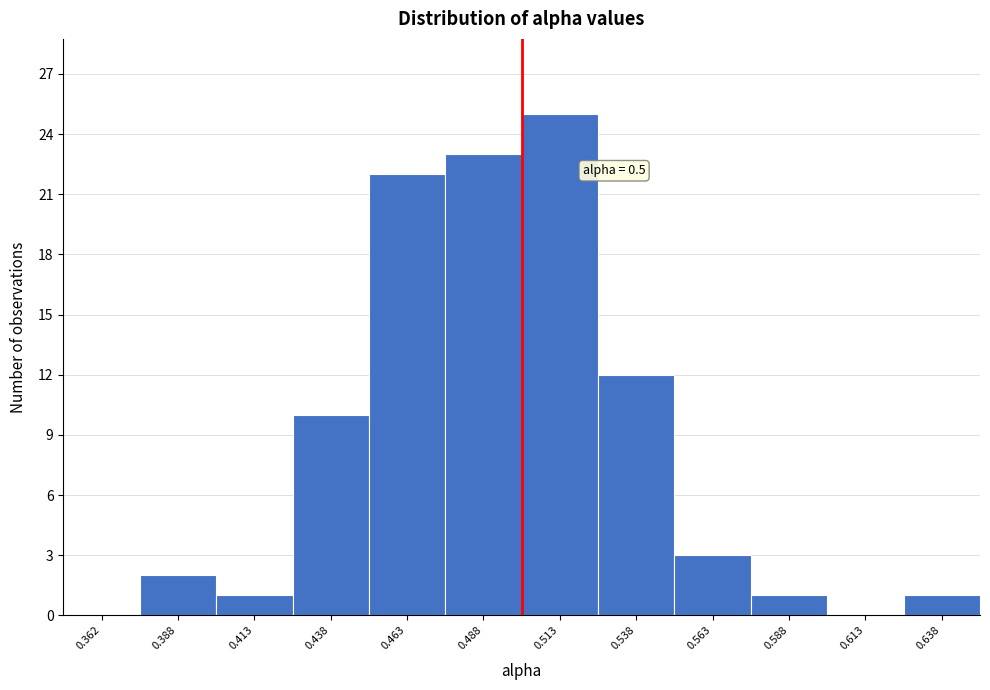

Over which range of the x-axis is the bar tallest?

0.500 to 0.525